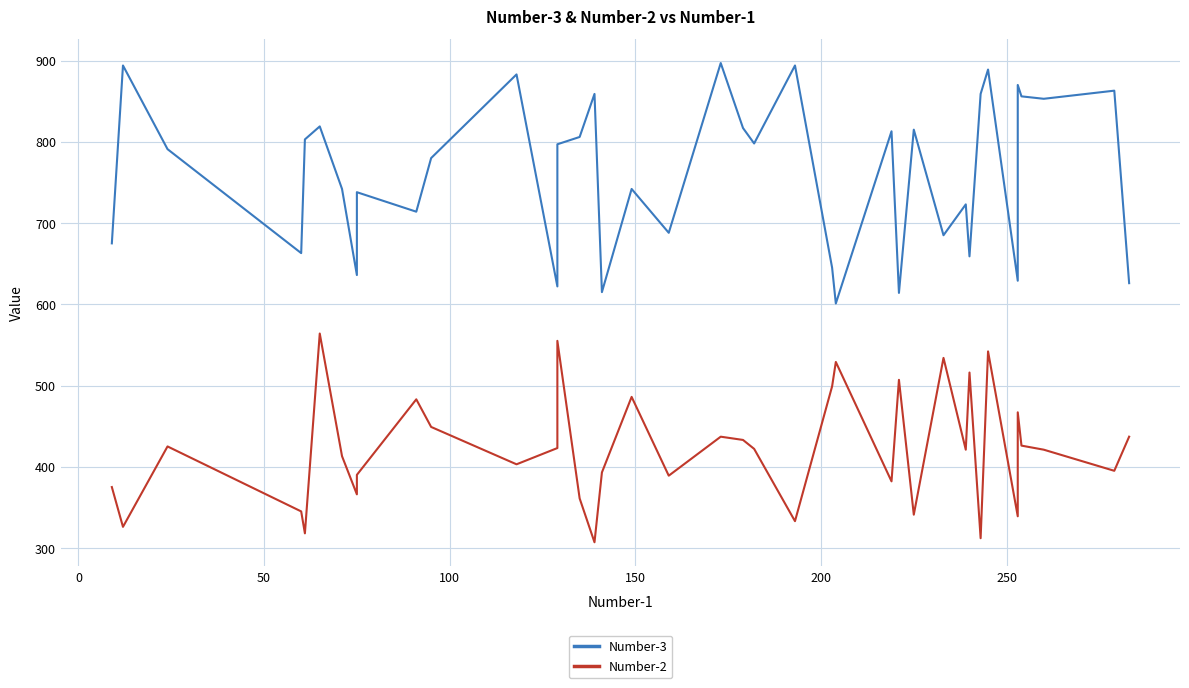

True or false: Number-2 has a value of 212 at 50.

False